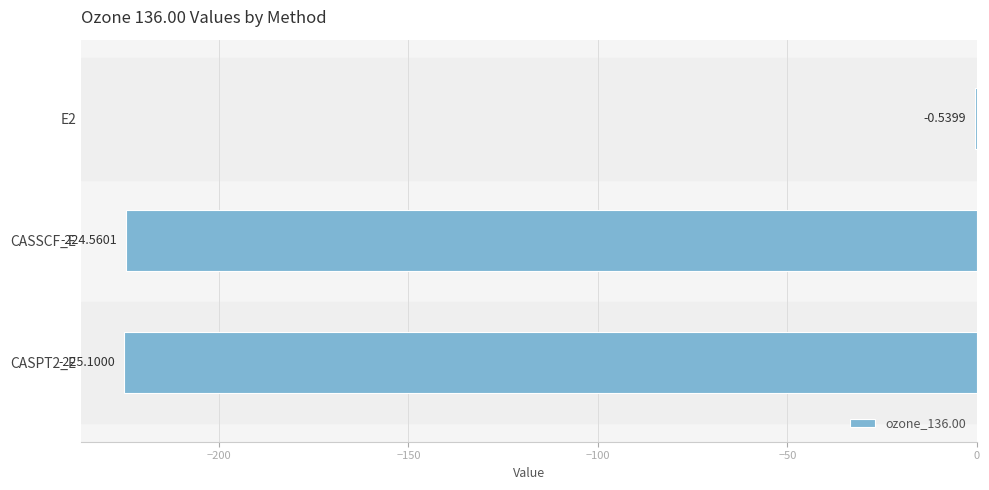

How many data points are above -224?

1